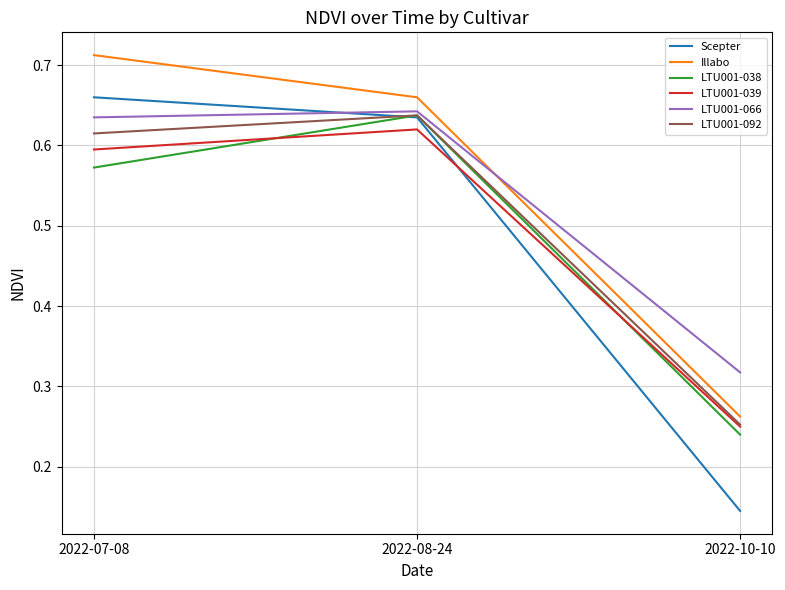

Where is LTU001-038 nearest to the value 0?

2022-10-10